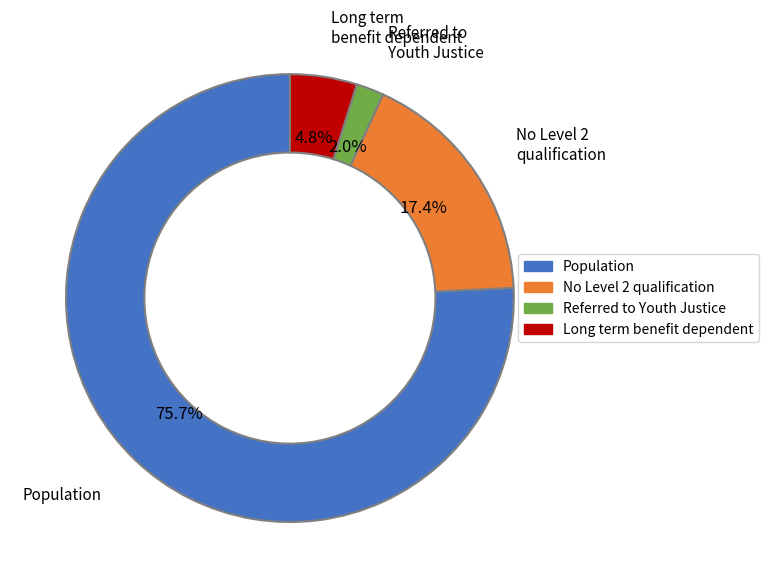

Is there a majority slice in this chart?

Yes